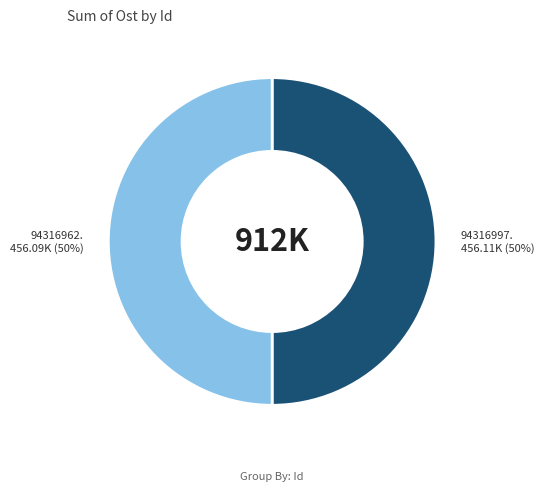

To the nearest percent, what is the average slice percentage?

50%